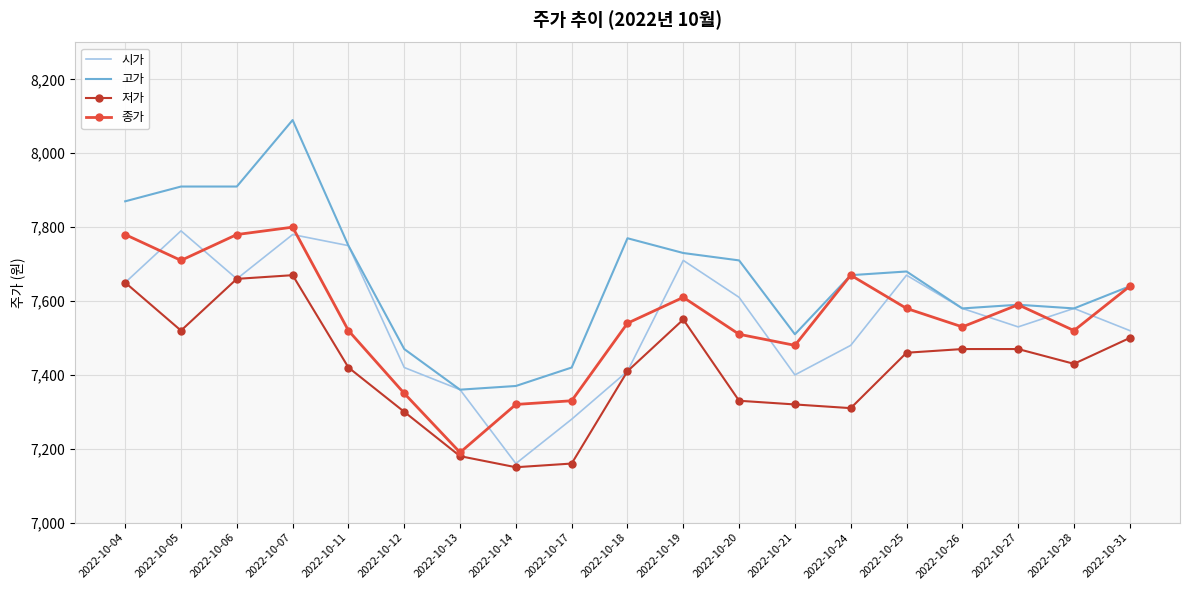

What is the maximum value for 종가?

7800